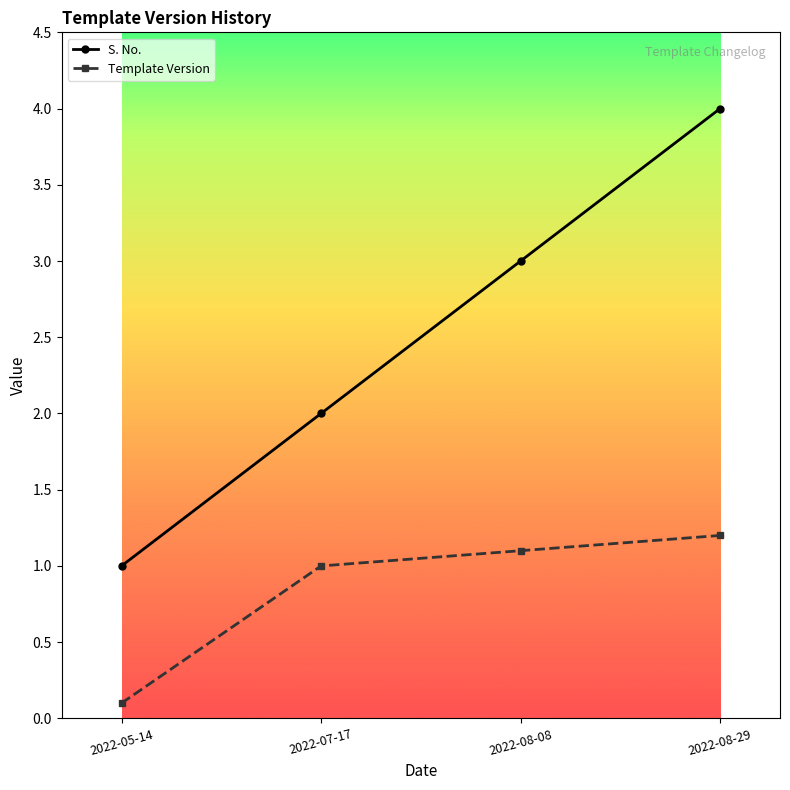

Rank the series by their maximum value, from lowest to highest.

Template Version, S. No.